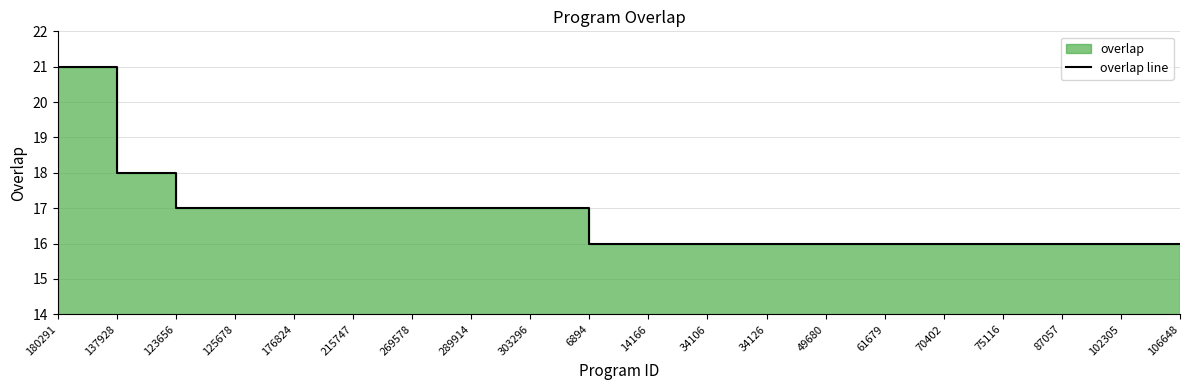

Rank the categories by value from highest to lowest.

180291, 137928, 123656, 125678, 176824, 215747, 269578, 289914, 303296, 6894, 14166, 34106, 34126, 49680, 61679, 70402, 75116, 87057, 102305, 106648